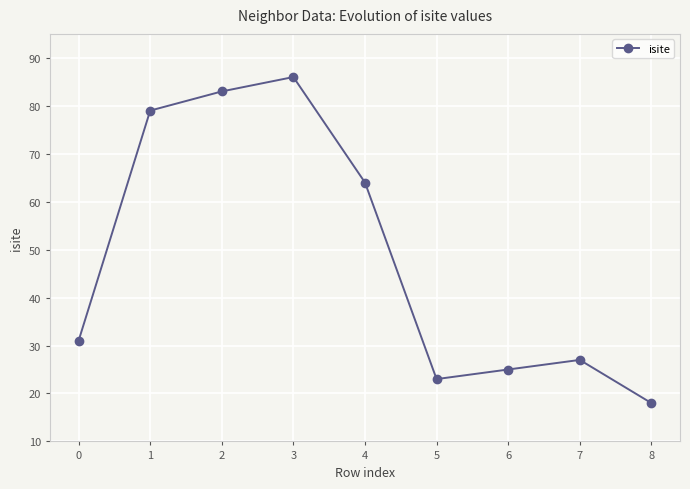

List the labels in order of value, smallest first.

8, 5, 6, 7, 0, 4, 1, 2, 3